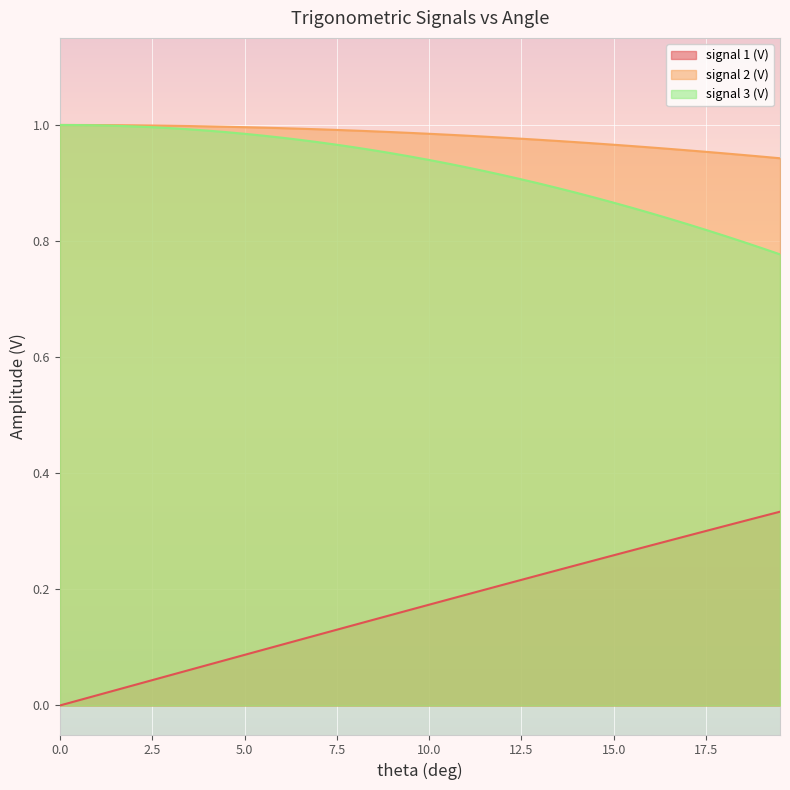

List the series in order of their peak value, highest first.

signal 2 (V), signal 3 (V), signal 1 (V)